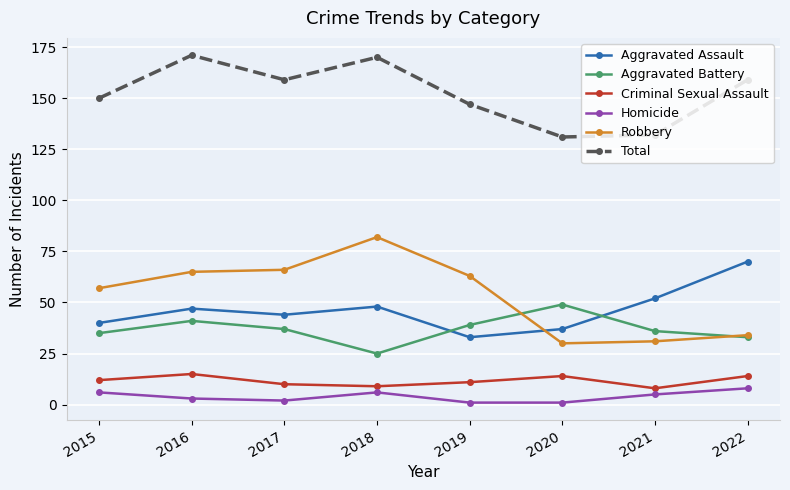

Which series has the largest range (max minus min)?

Robbery